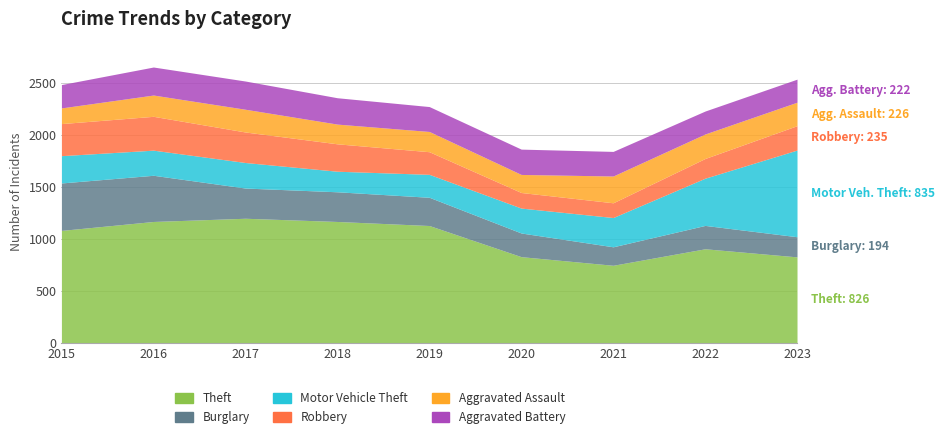

Reading right to left, extract all data points from this chart.

Theft: 826	904	745	828	1128	1167	1198	1167	1081
Burglary: 194	225	178	228	272	286	291	445	457
Motor Vehicle Theft: 835	455	282	240	221	198	246	242	263
Robbery: 235	190	142	150	218	264	294	326	309
Aggravated Assault: 226	236	258	174	195	190	219	205	151
Aggravated Battery: 222	221	237	244	240	254	272	270	225